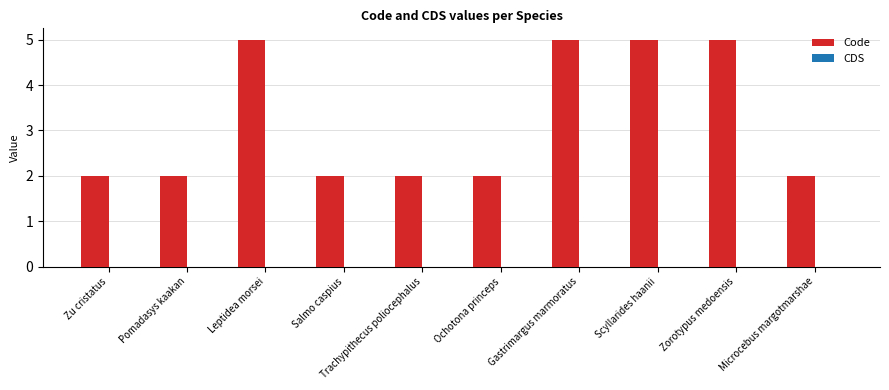

Is it true that the value at Zorotypus medoensis is 7?

False